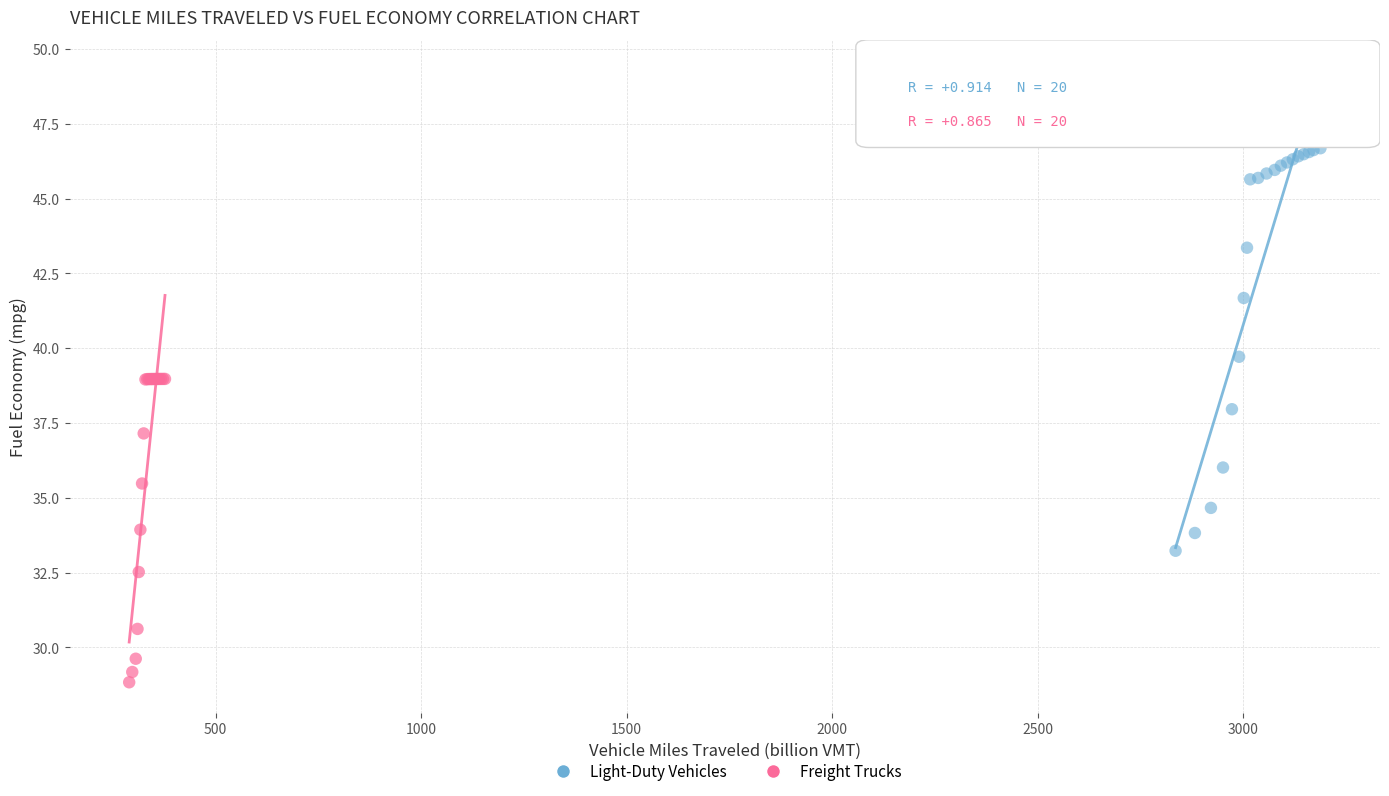

Which series reaches the maximum Y coordinate?

Light-Duty Vehicles